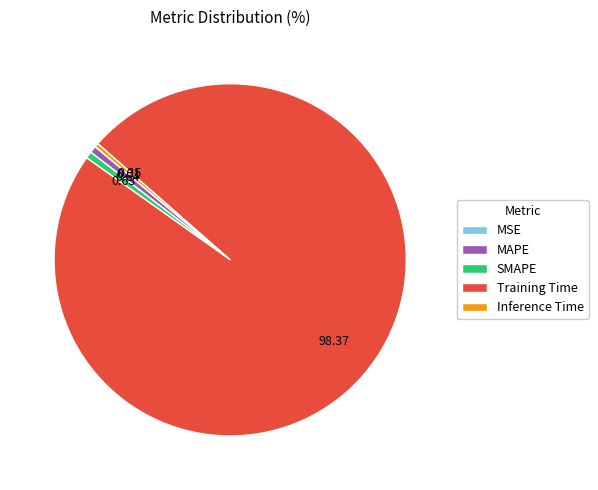

The Training Time slice represents 98% of the pie. True or false?

True